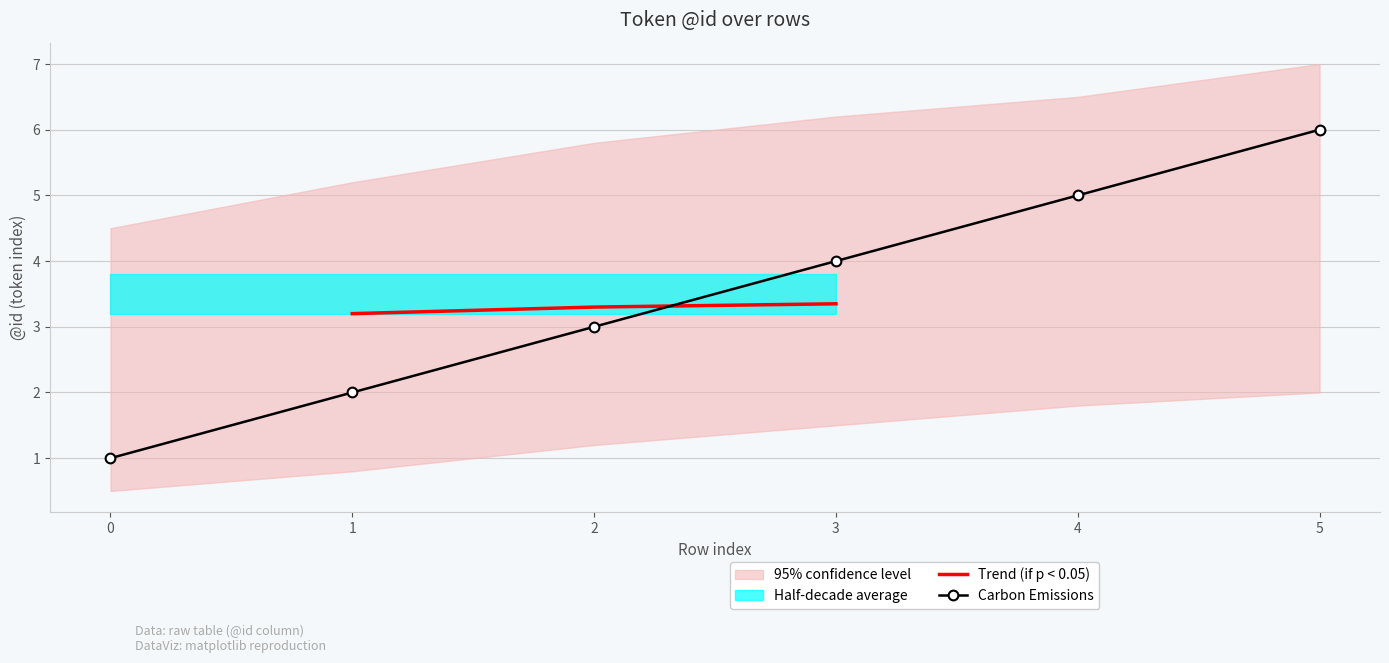

Reading left to right, list all the values displayed in this chart.

1	2	3	4	5	6